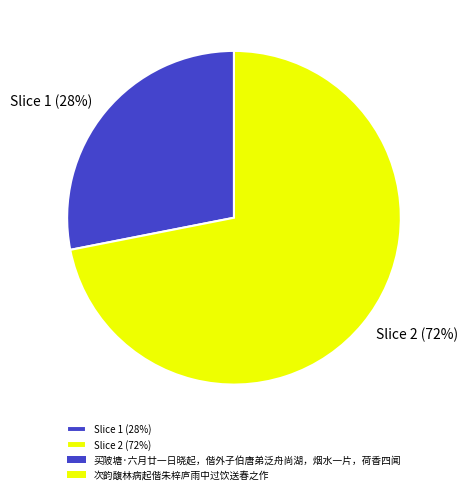

What percentage is the Slice 1 (28%) slice, to the nearest percent?

28%